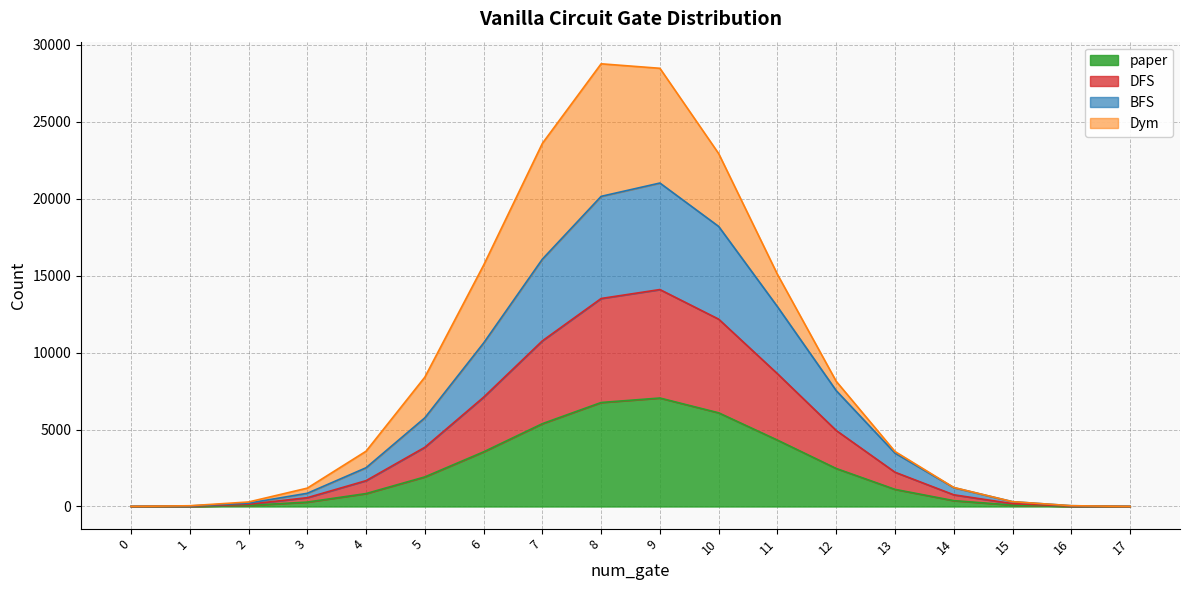

True or false: DFS and BFS cross at least once.

False